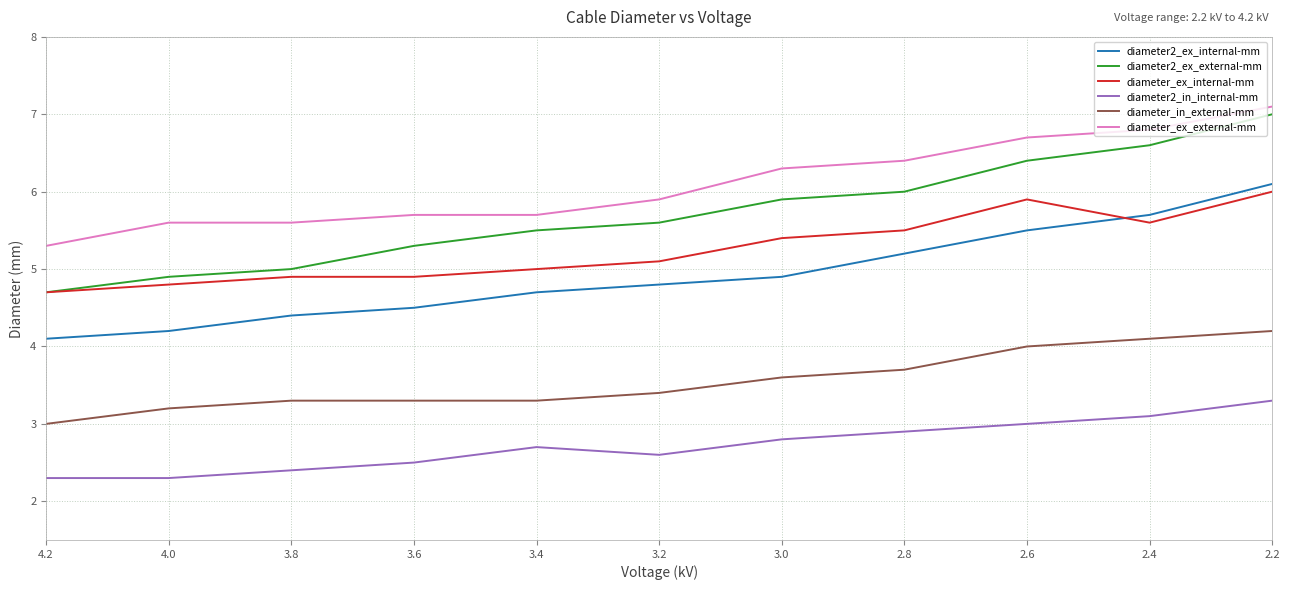

What are all the series names shown in the legend?

diameter2_ex_internal-mm, diameter2_ex_external-mm, diameter_ex_internal-mm, diameter2_in_internal-mm, diameter_in_external-mm, diameter_ex_external-mm